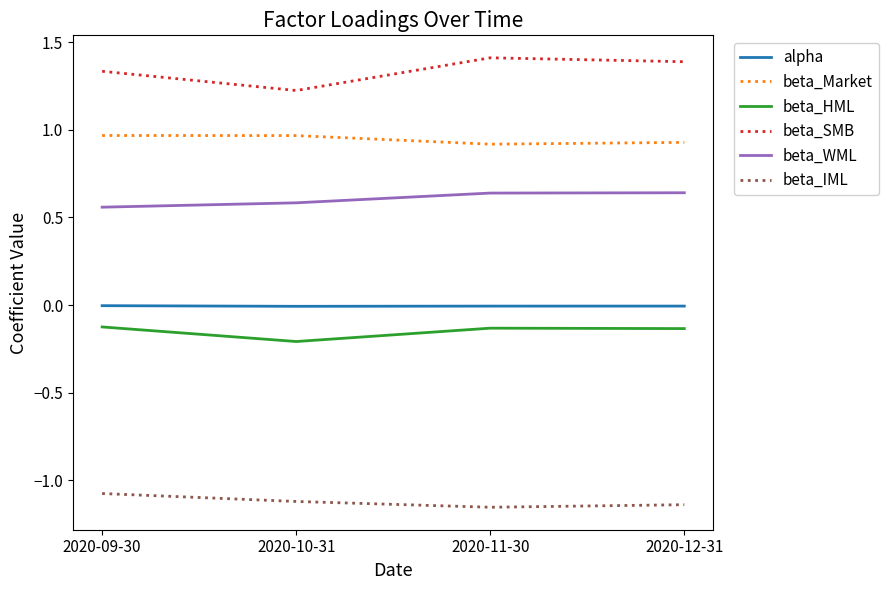

What position from the left is 2020-10-31?

2